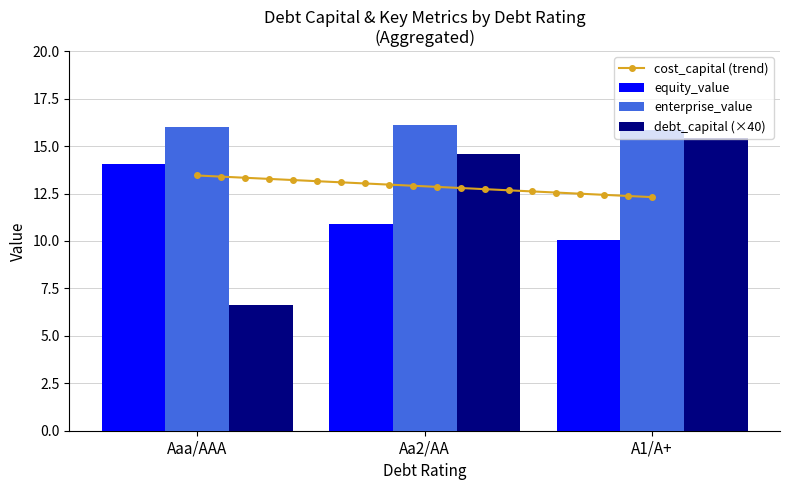

Is it true that enterprise_value equals 16.0 at Aaa/AAA?

True